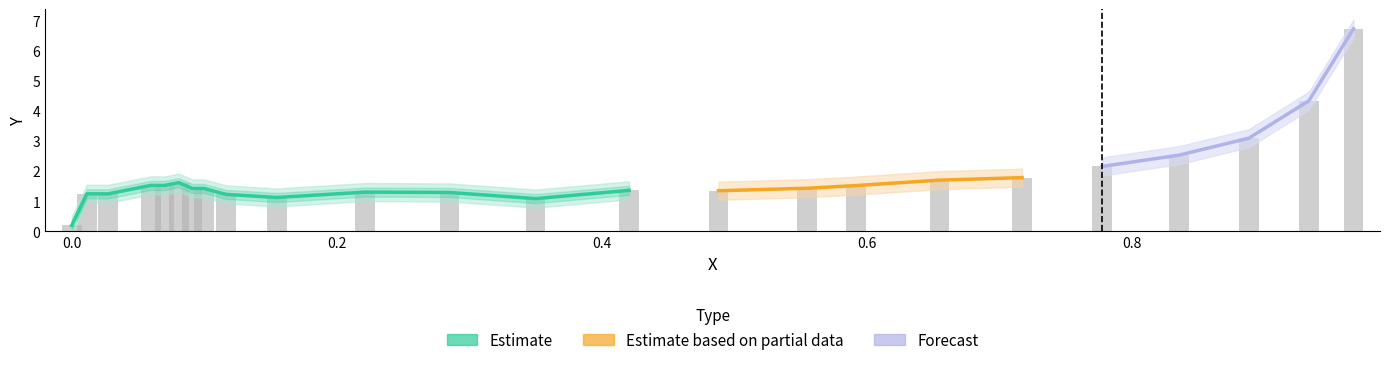

Reading left to right, what are all the values shown in this chart?

0.9669=6.7	0.9332=4.3	0.888=3.1	0.8352=2.5	0.7774=2.1	0.7169=1.8	0.6546=1.7	0.5916=1.5	0.5547=1.4	0.4879=1.3	0.4205=1.4	0.3499=1.1	0.285=1.3	0.2214=1.3	0.1546=1.1	0.1164=1.2	0.0999=1.4	0.091=1.4	0.0808=1.6	0.07=1.5	0.0598=1.5	0.0274=1.2	0.0115=1.2	0.0=0.2